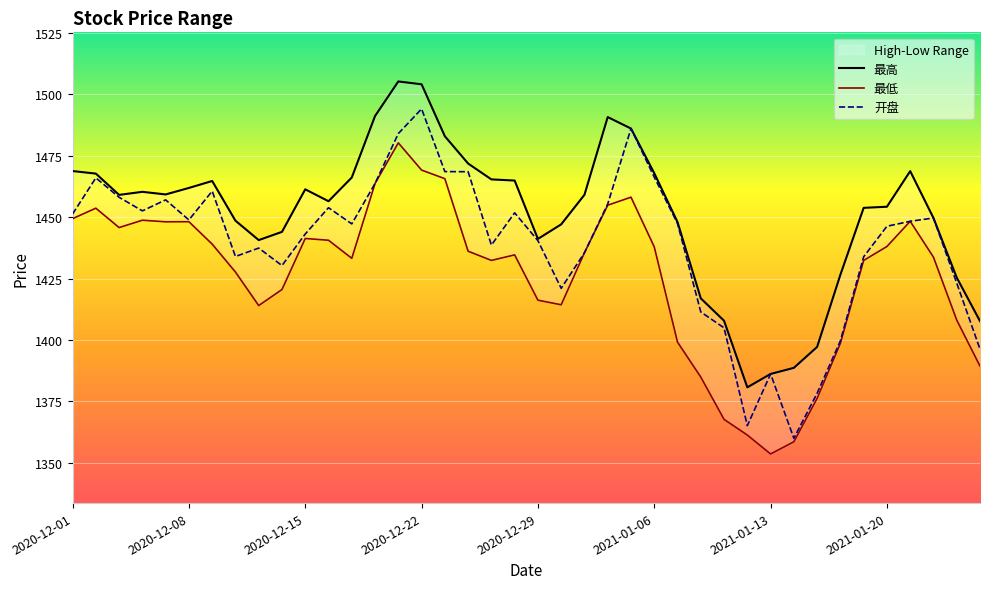

True or false: 最高 and 开盘 cross at least once.

False